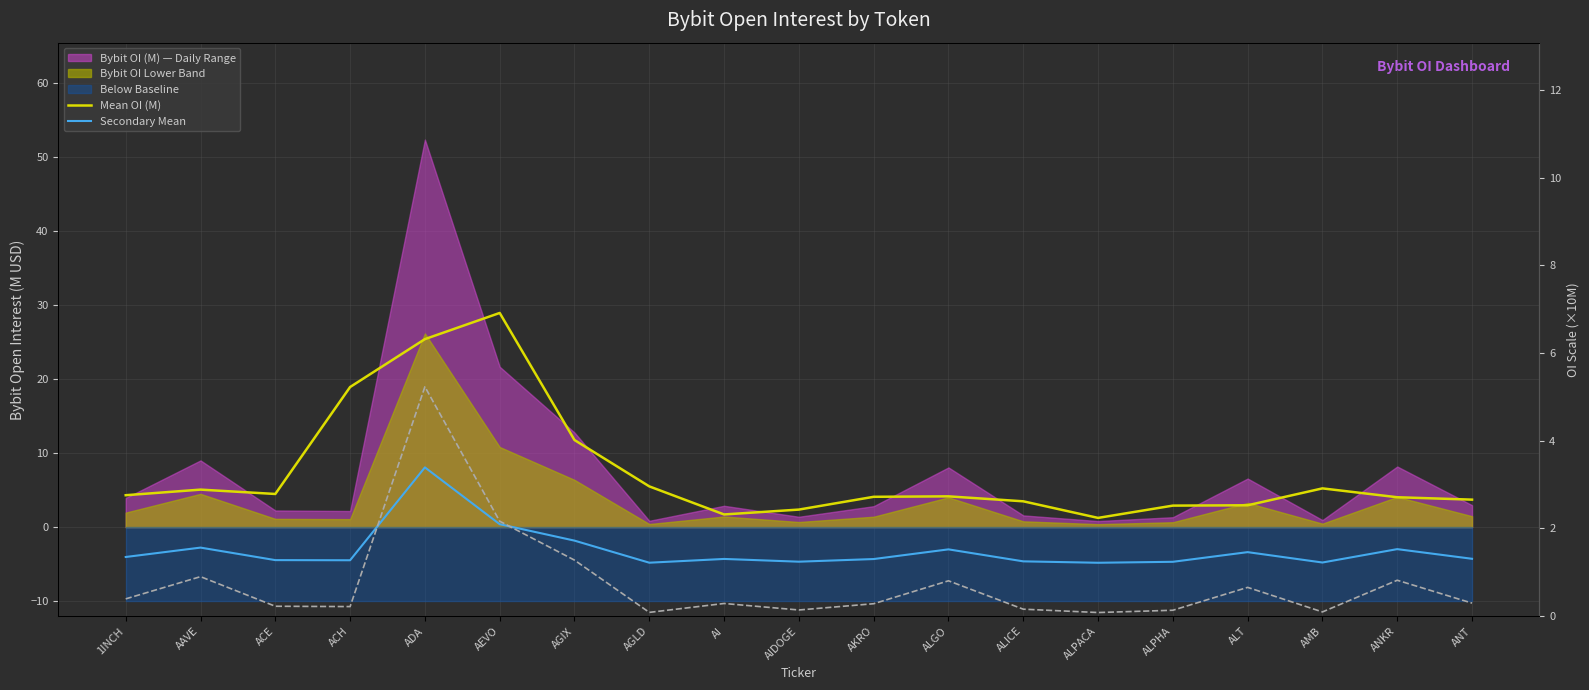

What position from the left is ALGO?

12